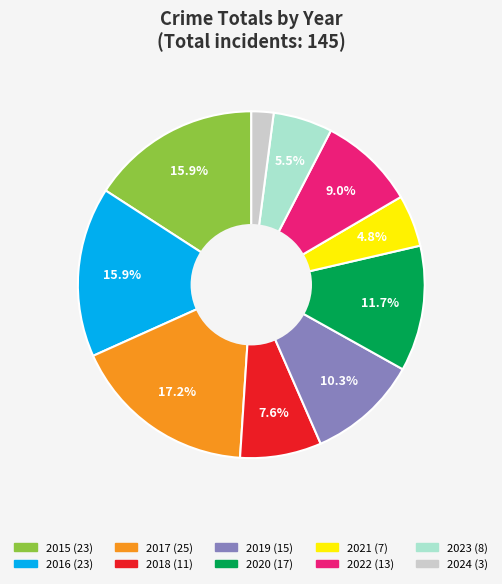

Which category has the biggest portion of the pie?

2017